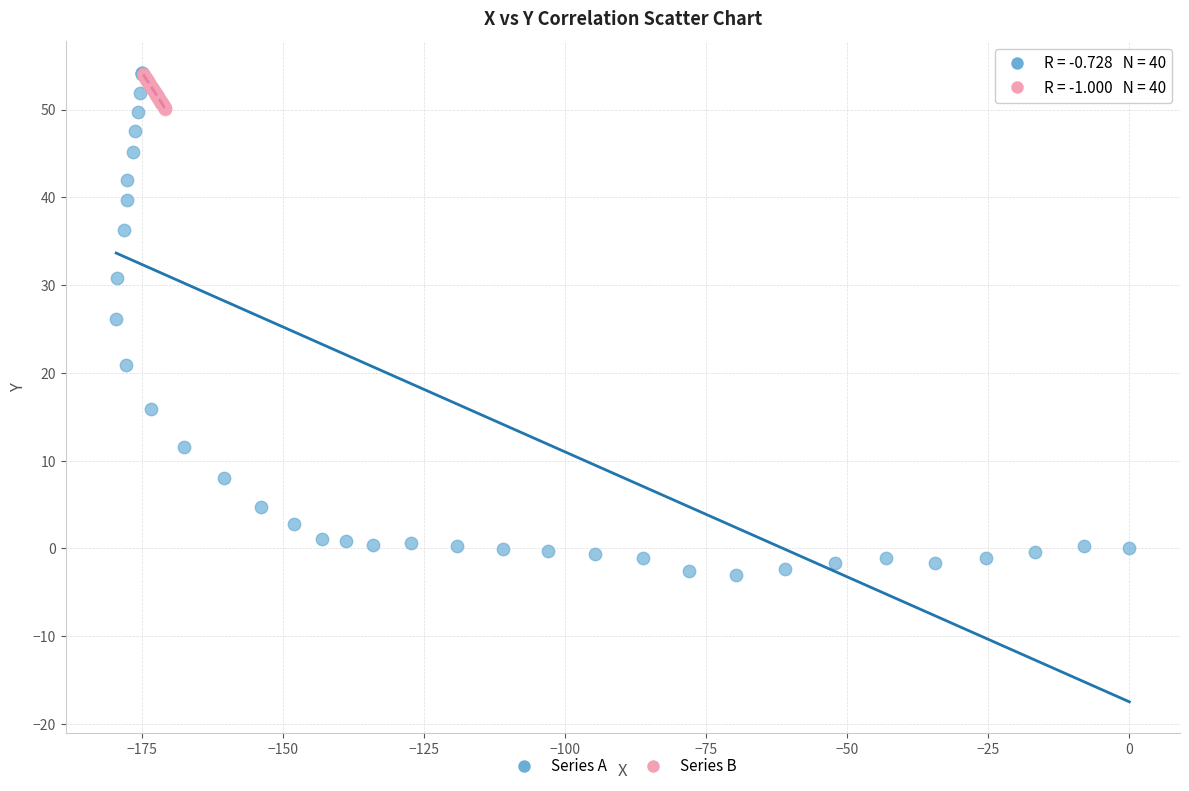

Which series reaches the minimum Y coordinate?

Series A